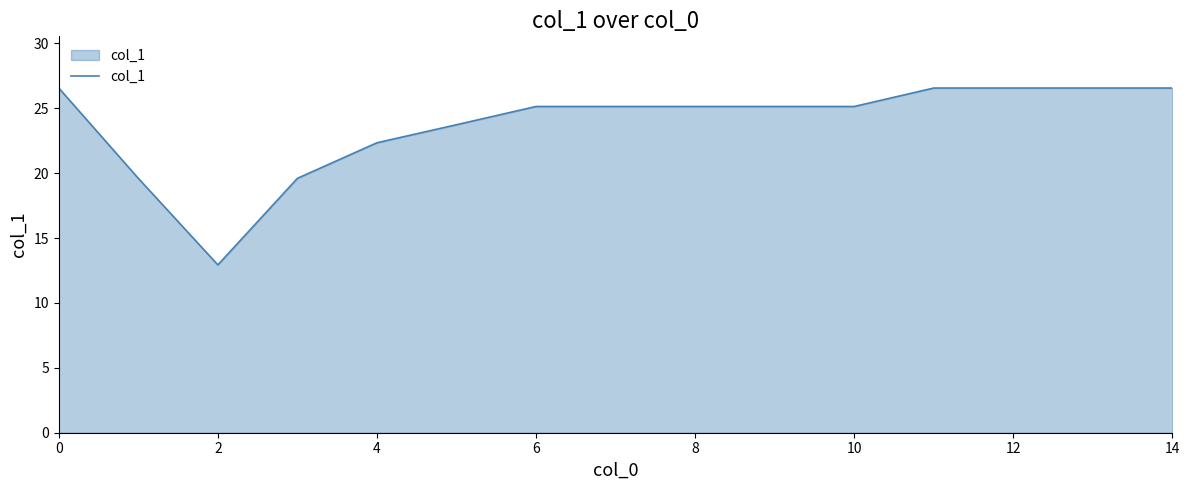

What is the smallest value displayed?

12.9